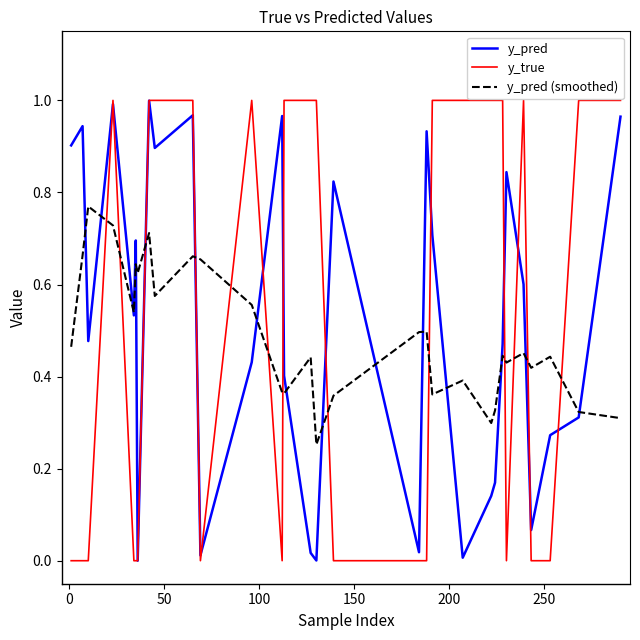

Which series has the widest spread of values?

y_true